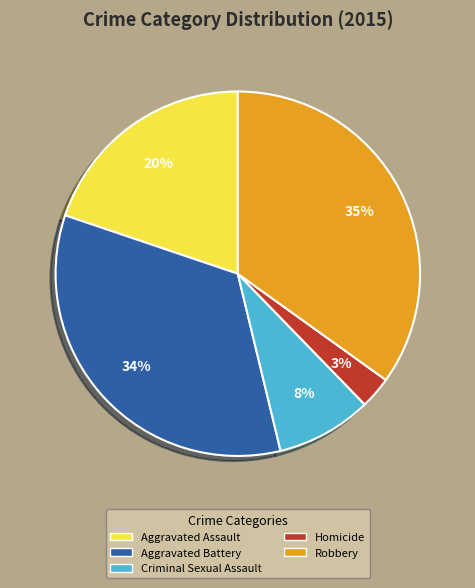

To the nearest percent, what percentage of the pie is Criminal Sexual Assault?

8%